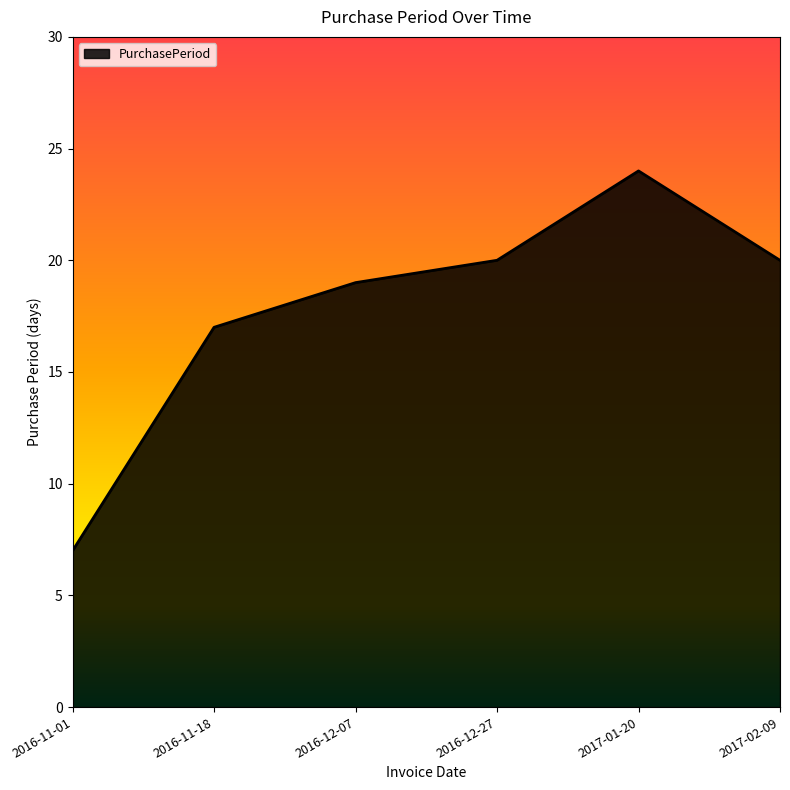

Count the number of categories in the chart.

6